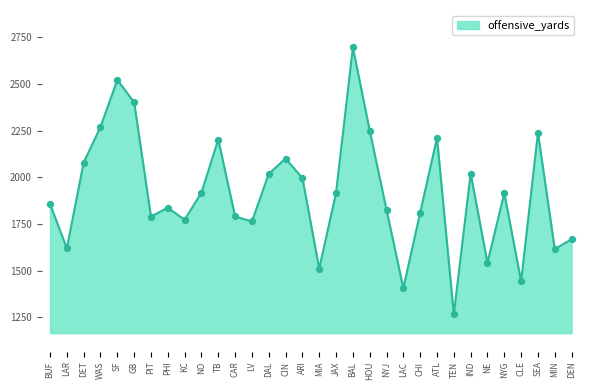

Between IND and DET, which is larger?

DET